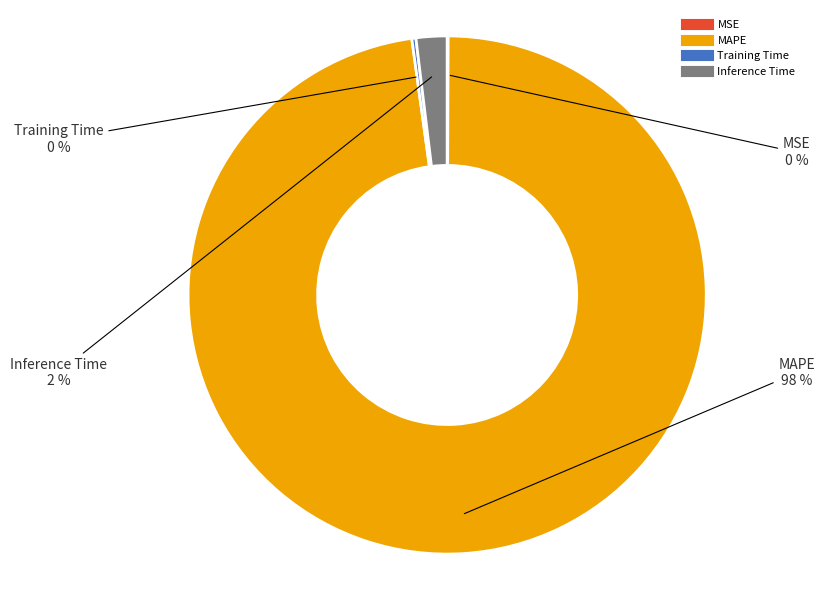

Is it true that Inference Time is 2% of the pie?

True